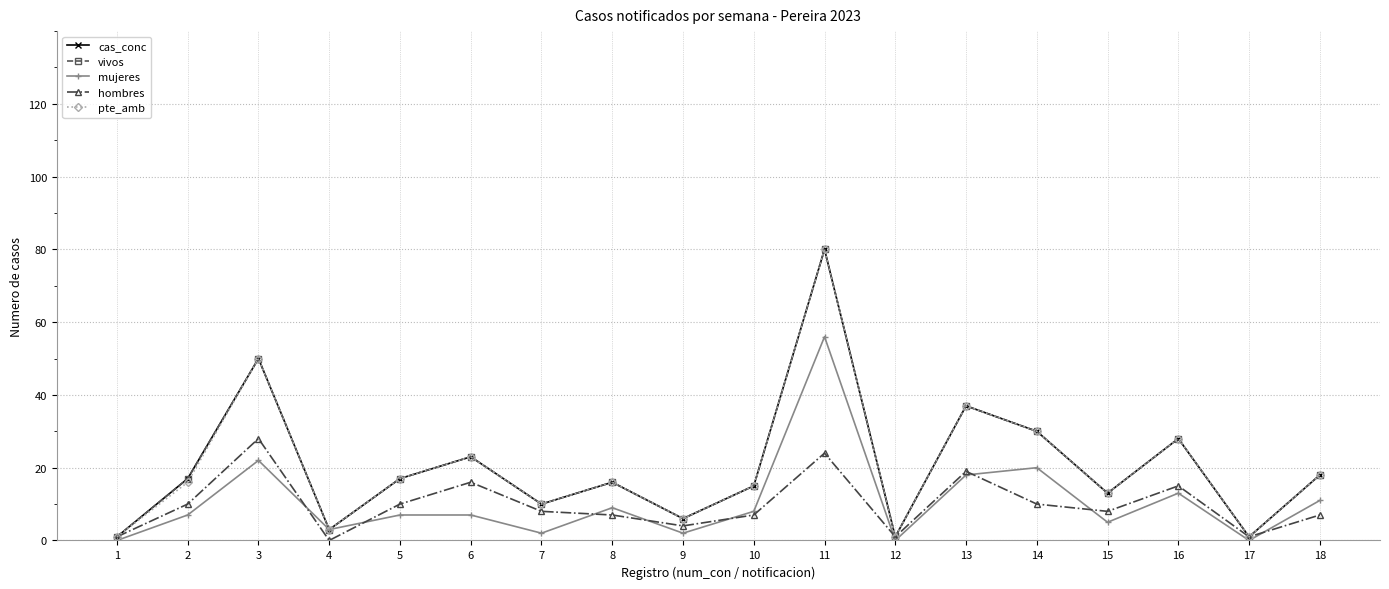

Reading right to left, extract all data points from this chart.

cas_conc: 18	1	28	13	30	37	1	80	15	6	16	10	23	17	3	50	17	1
vivos: 18	1	28	13	30	37	1	80	15	6	16	10	23	17	3	50	17	1
mujeres: 11	0	13	5	20	18	0	56	8	2	9	2	7	7	3	22	7	0
hombres: 7	1	15	8	10	19	1	24	7	4	7	8	16	10	0	28	10	1
pte_amb: 18	1	28	13	30	37	1	80	15	6	16	10	23	17	3	50	16	1